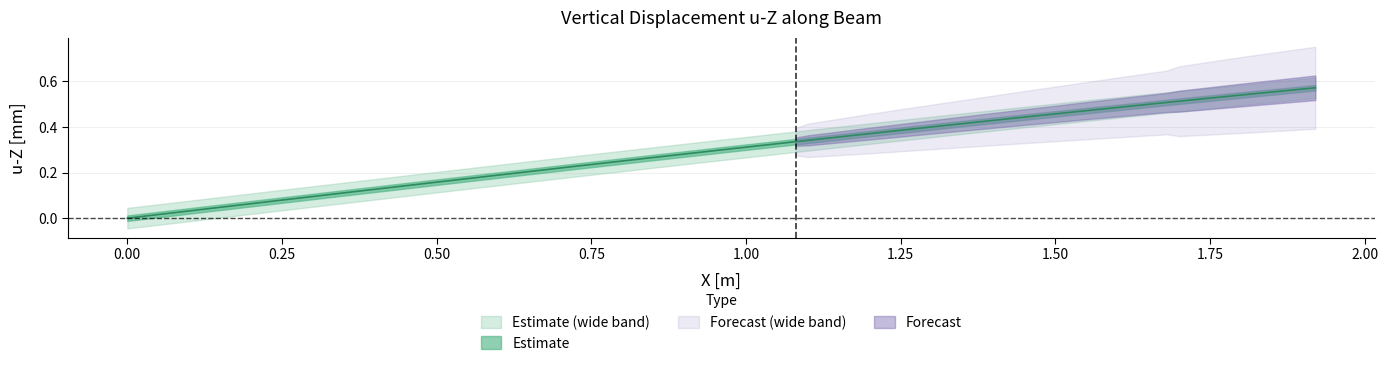

Reading right to left, list all the values displayed in this chart.

0.6	0.5	0.5	0.5	0.5	0.4	0.4	0.4	0.3	0.3	0.3	0.3	0.2	0.2	0.2	0.2	0.1	0.1	0.0	0.0